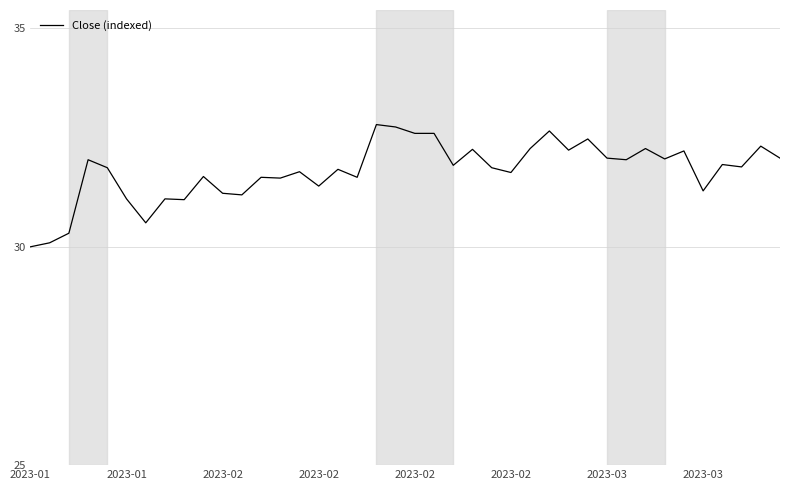

What is the maximum value shown in the chart?

32.8